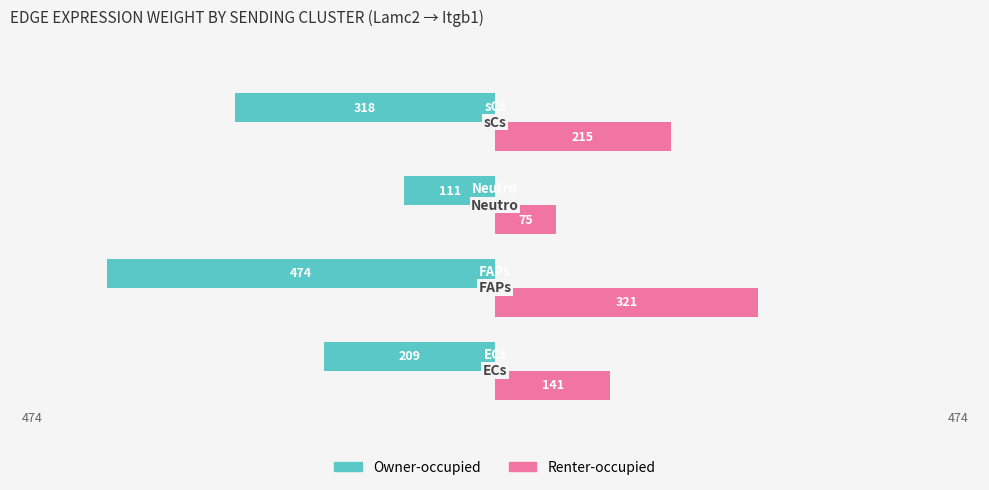

How many distinct data groups are displayed?

2